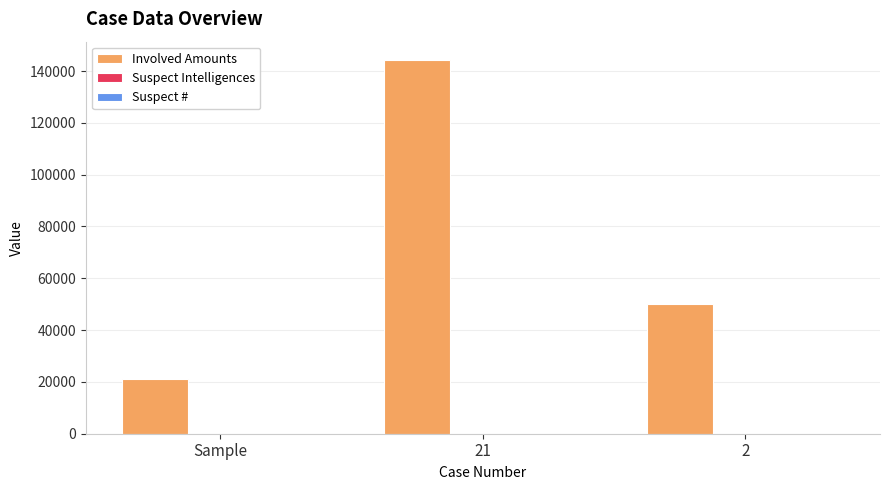

Between 21 and 2, which series saw the biggest shift?

Involved Amounts